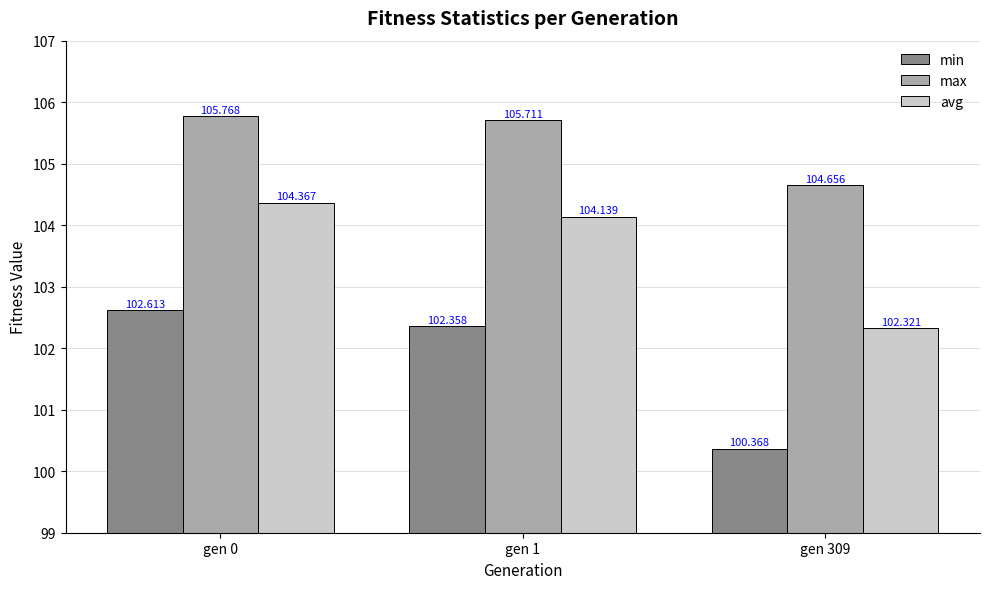

Rank the series by their average value, from lowest to highest.

min, avg, max